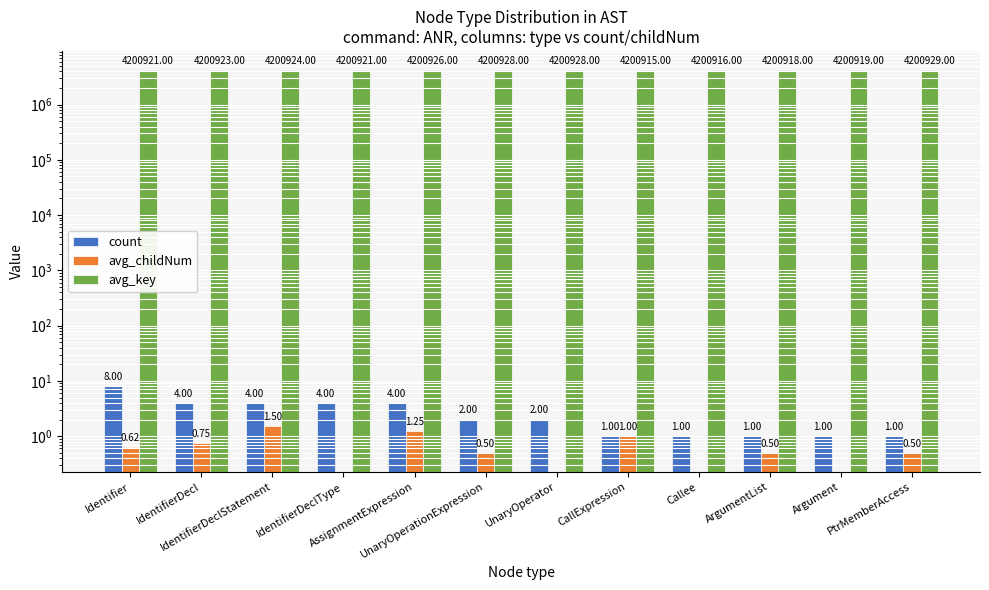

List the series in order of their peak value, highest first.

avg_key, count, avg_childNum